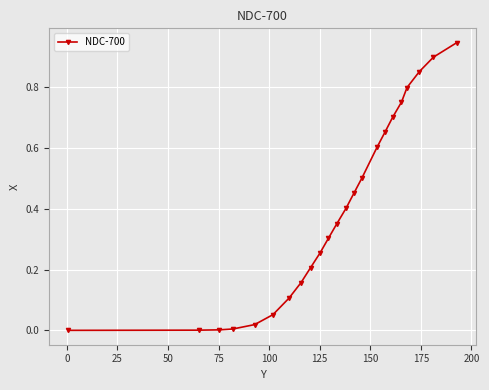

True or false: there are more than 2 points higher than both neighbors.

False